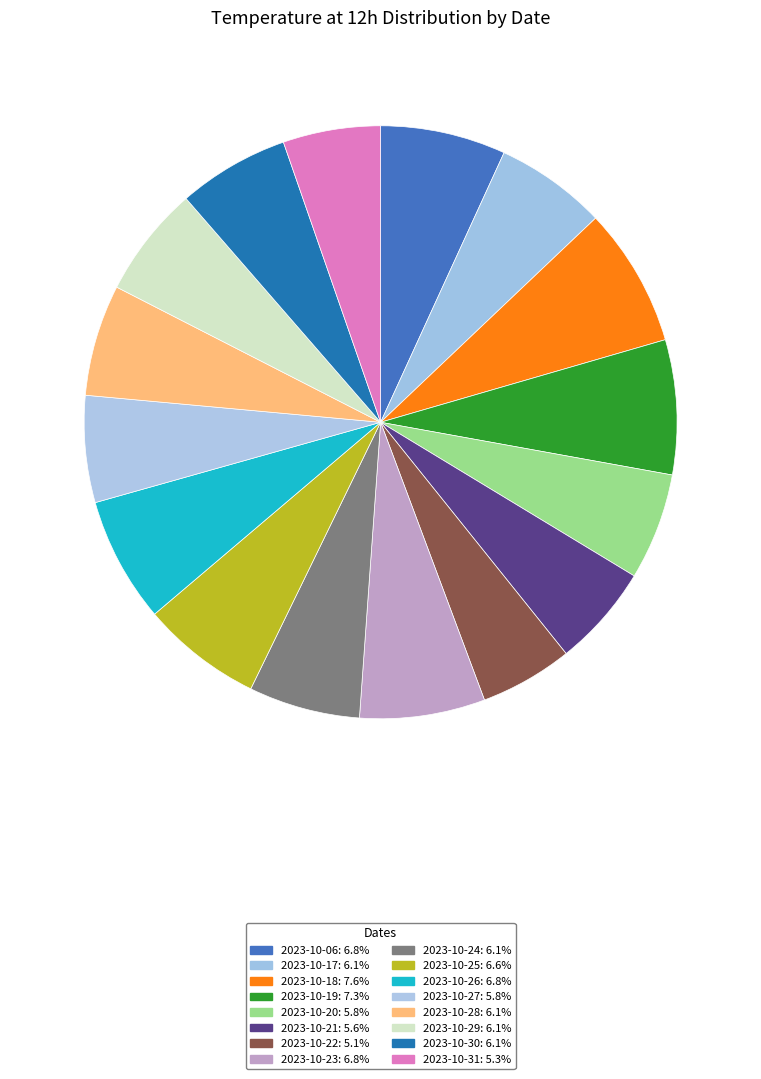

To the nearest percent, what is the combined percentage of 2023-10-20 and 2023-10-17?

12%